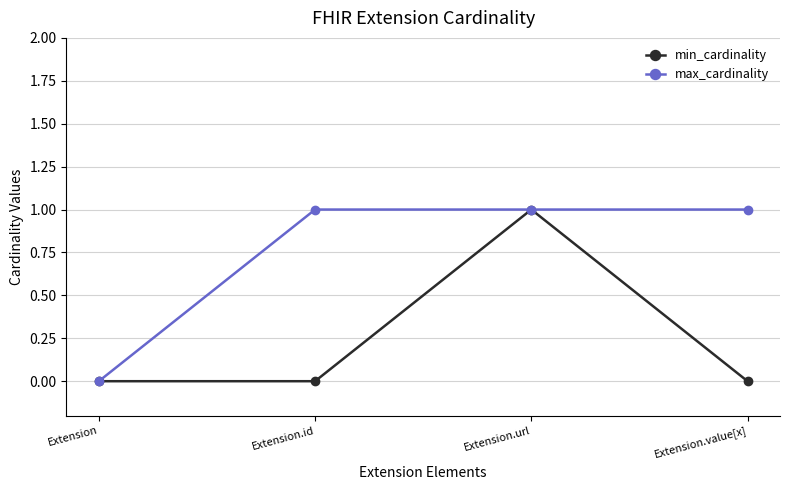

Which series changed the most between Extension and Extension.value[x]?

max_cardinality